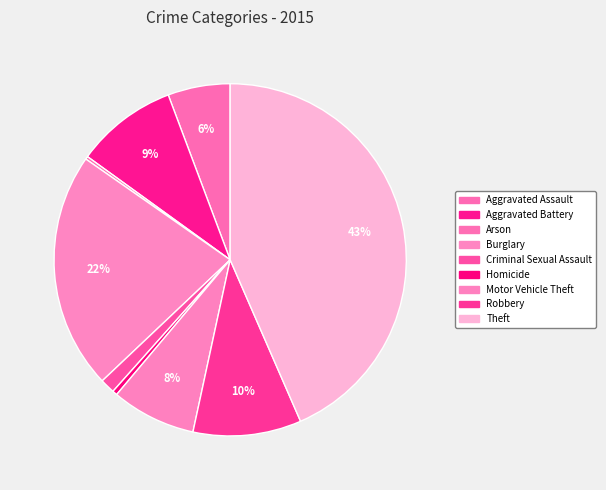

What percentage is the Motor Vehicle Theft slice, to the nearest percent?

8%